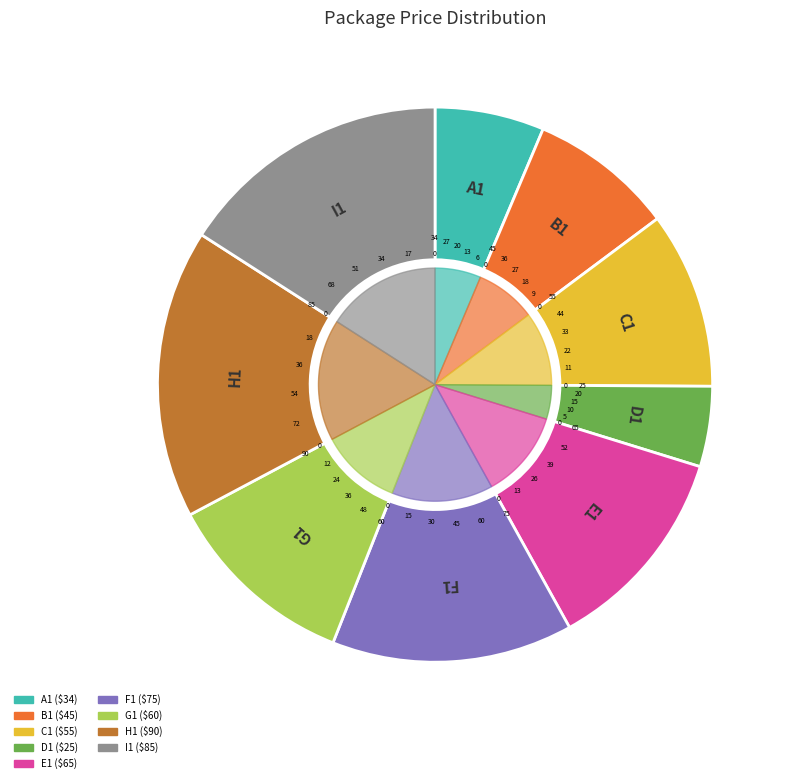

What is the largest slice in the pie chart?

H1